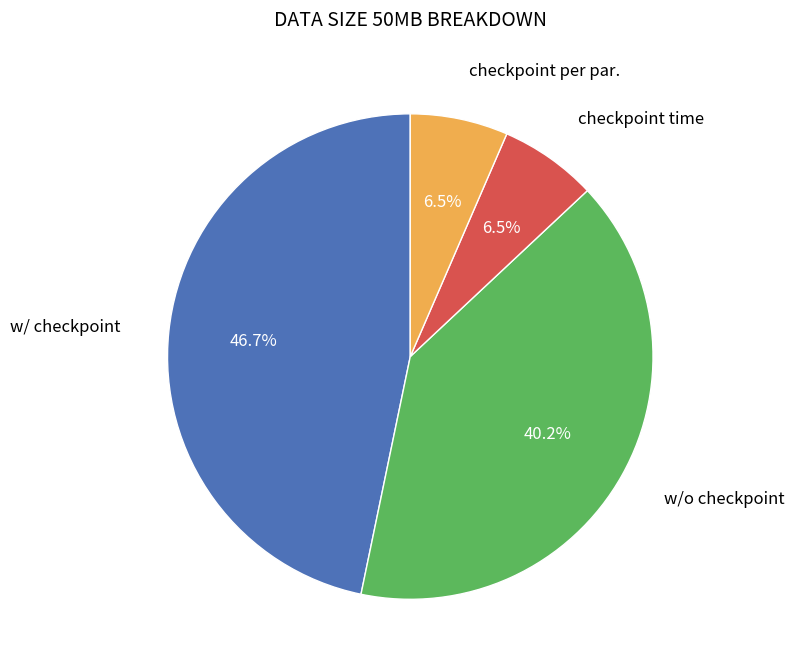

Is there any slice that represents more than half of the pie?

No